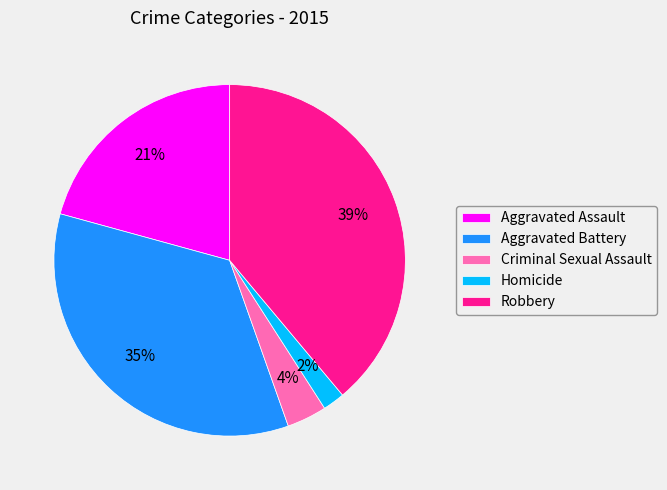

True or false: Aggravated Assault accounts for 21% of the total.

True